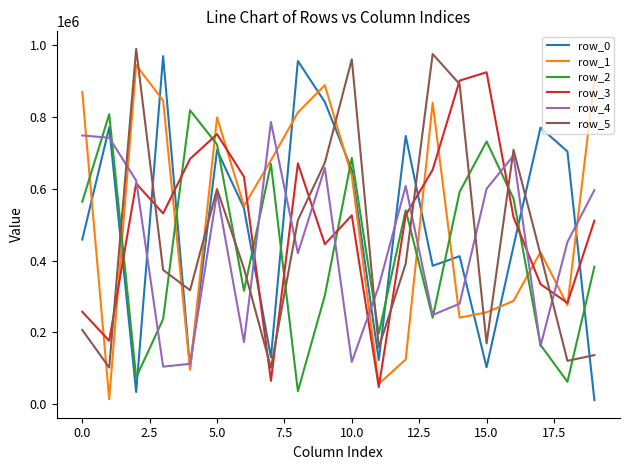

After their last crossing, which series has the higher values: row_1 or row_4?

row_1